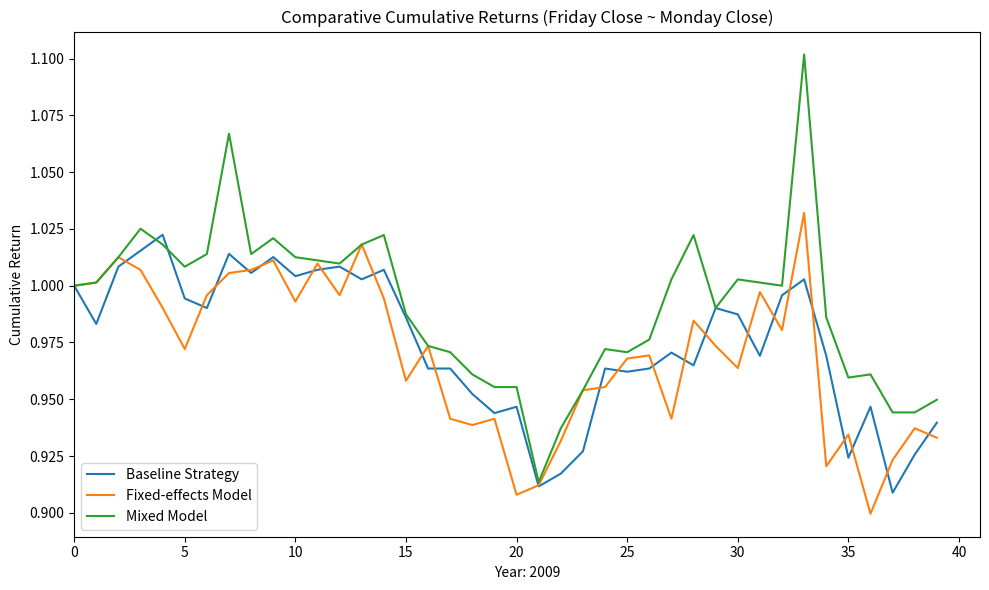

After their last crossing, which series has the higher values: Fixed-effects Model or Baseline Strategy?

Baseline Strategy